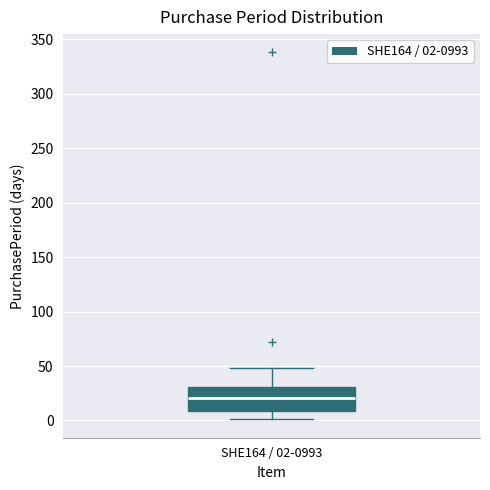

Where does the upper whisker of the box for SHE164 / 02-0993 end on the y-axis? The values are not printed on the chart, so give them approximately, as read against the axis.

50